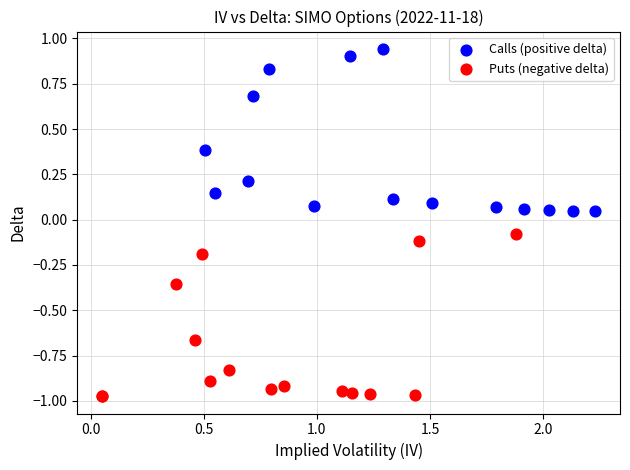

Which series reaches the minimum Y coordinate?

Puts (negative delta)